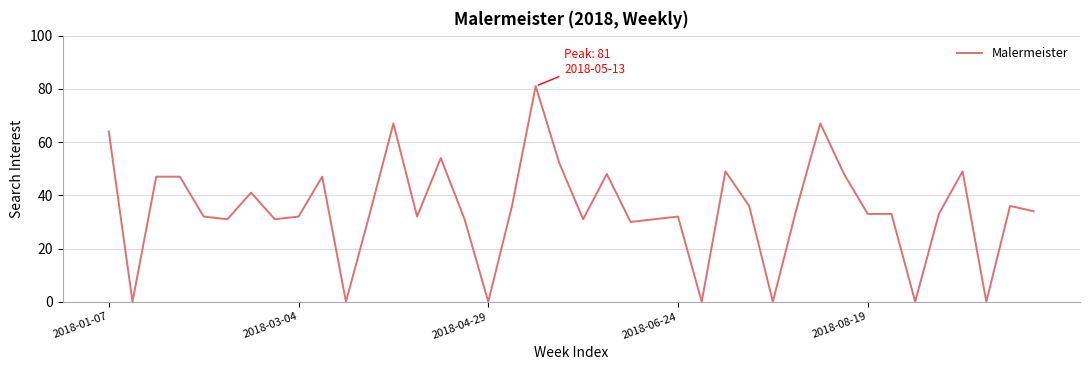

What is the difference between the maximum and minimum values?

81